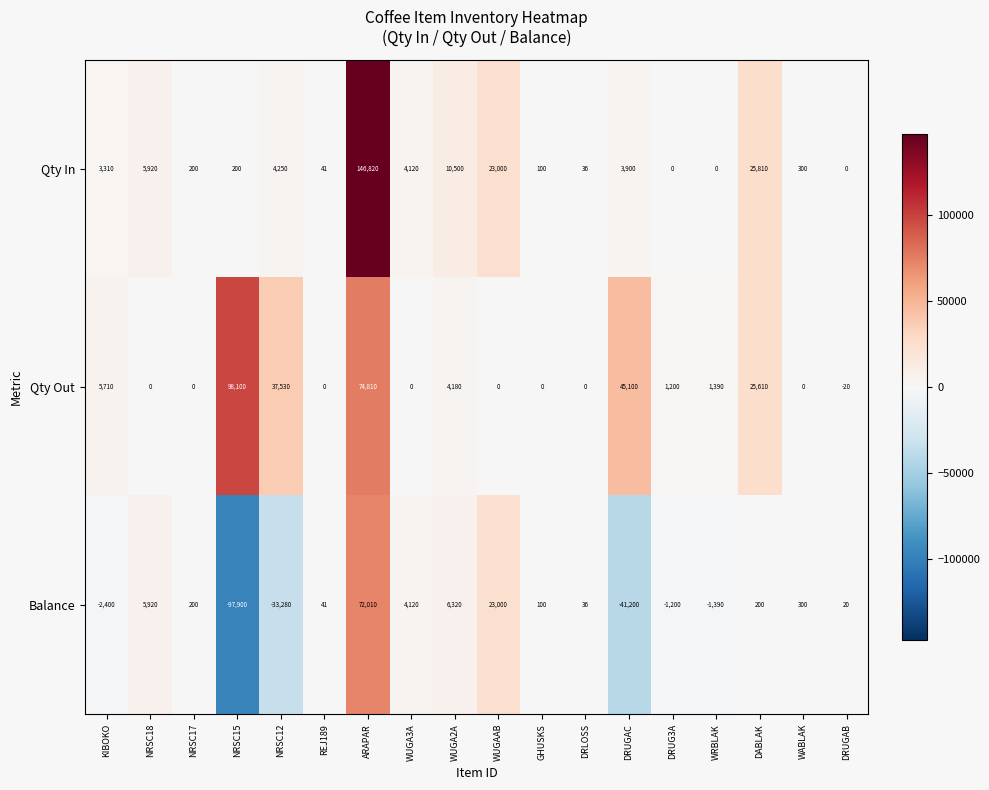

What is the sum of all Qty Out values?

293610